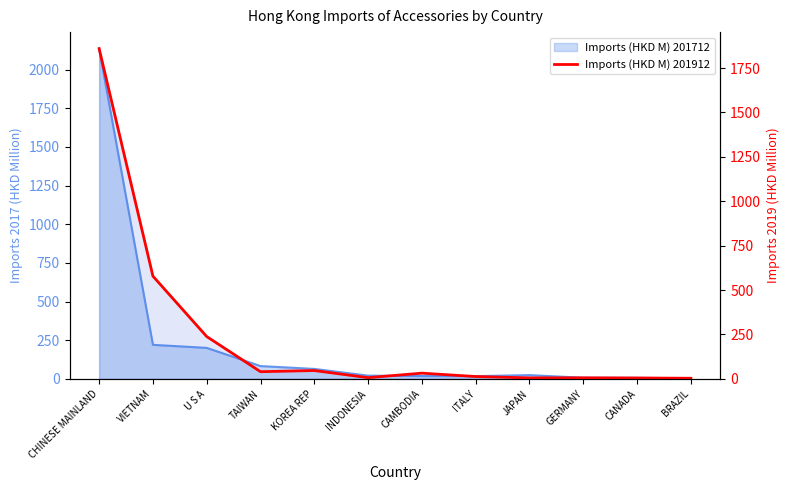

What position from the right is GERMANY?

3